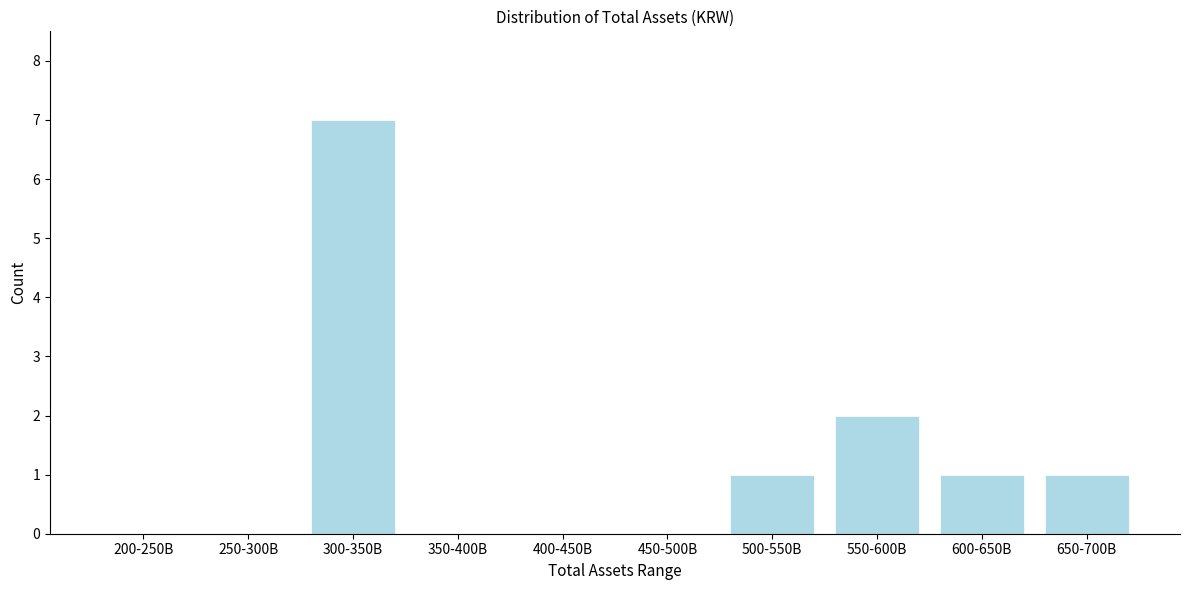

Reading left to right, list all the values displayed in this chart.

200-250B=0	250-300B=0	300-350B=7	350-400B=0	400-450B=0	450-500B=0	500-550B=1	550-600B=2	600-650B=1	650-700B=1